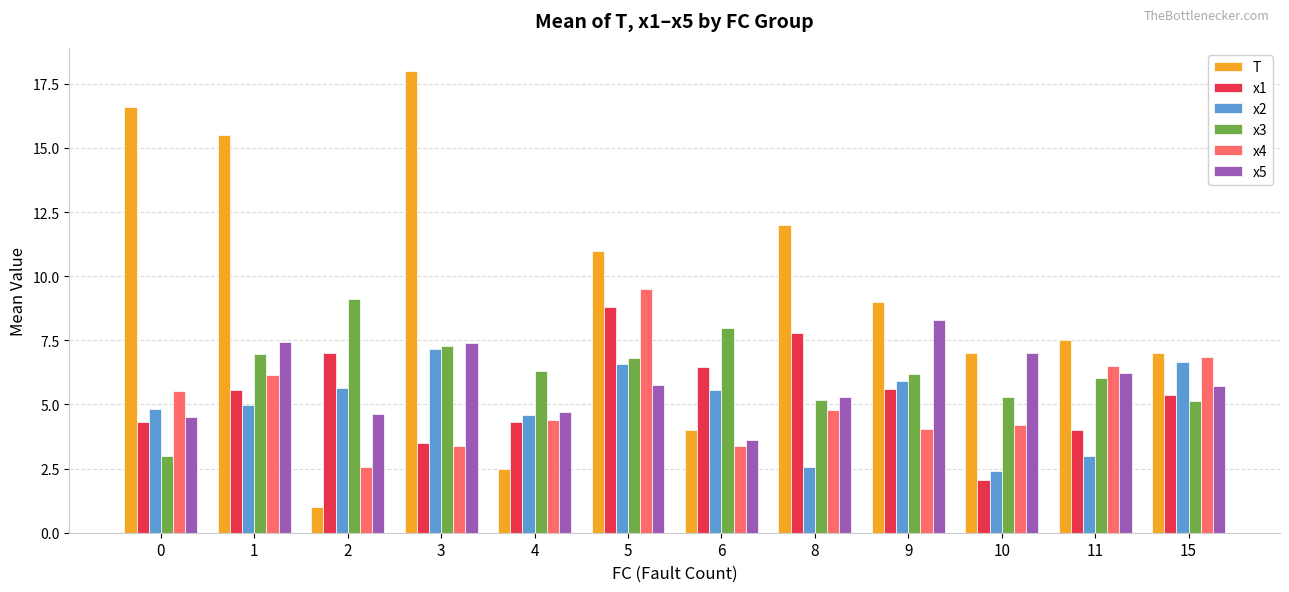

What is the lowest value of the T series?

1.0